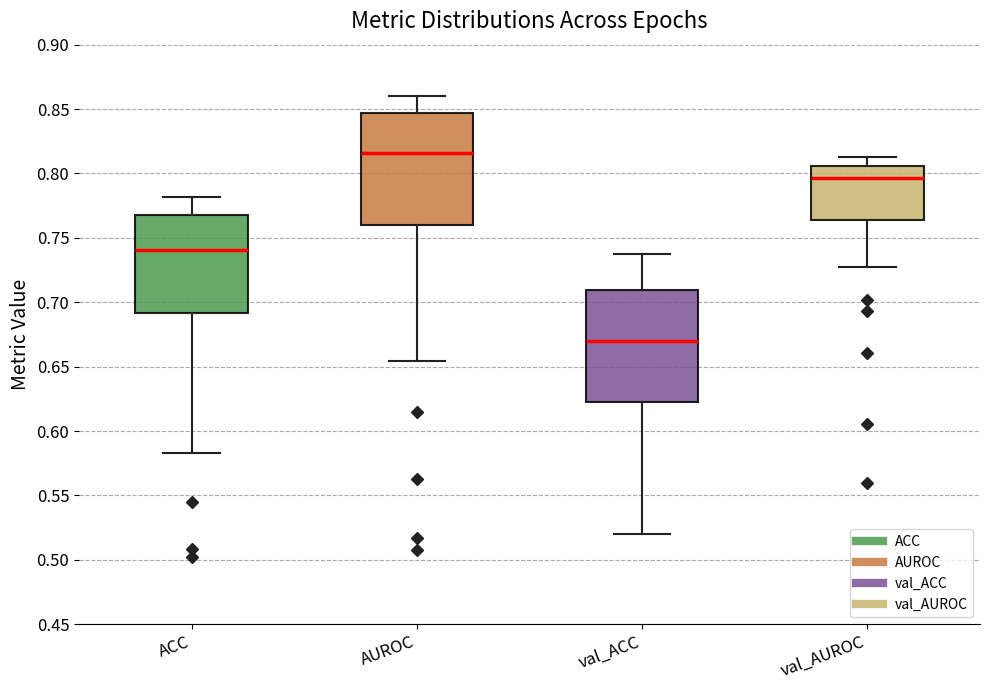

Reading left to right, read every box against the y-axis: the position of its median line, the range the box covers, and the ends of its whiskers. The values are not printed on the chart, so give them approximately, as read against the axis.

ACC: median 0.740, box 0.690 to 0.770, whiskers 0.585 to 0.780
AUROC: median 0.815, box 0.760 to 0.845, whiskers 0.655 to 0.860
val_ACC: median 0.670, box 0.625 to 0.710, whiskers 0.520 to 0.735
val_AUROC: median 0.795, box 0.765 to 0.805, whiskers 0.725 to 0.815